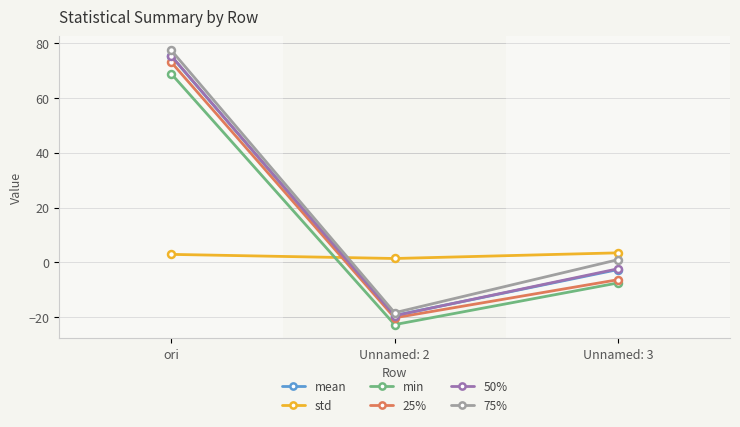

At which category is the sum across all series the highest?

ori